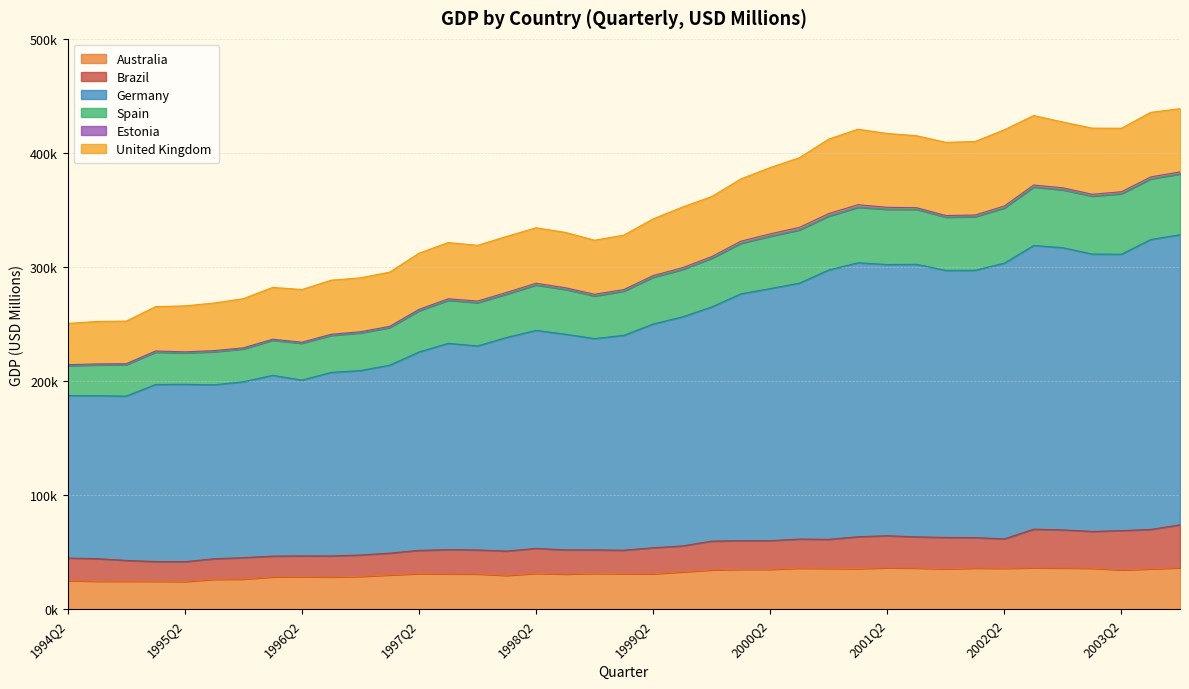

Which category has the lowest value across all series?

1995Q2